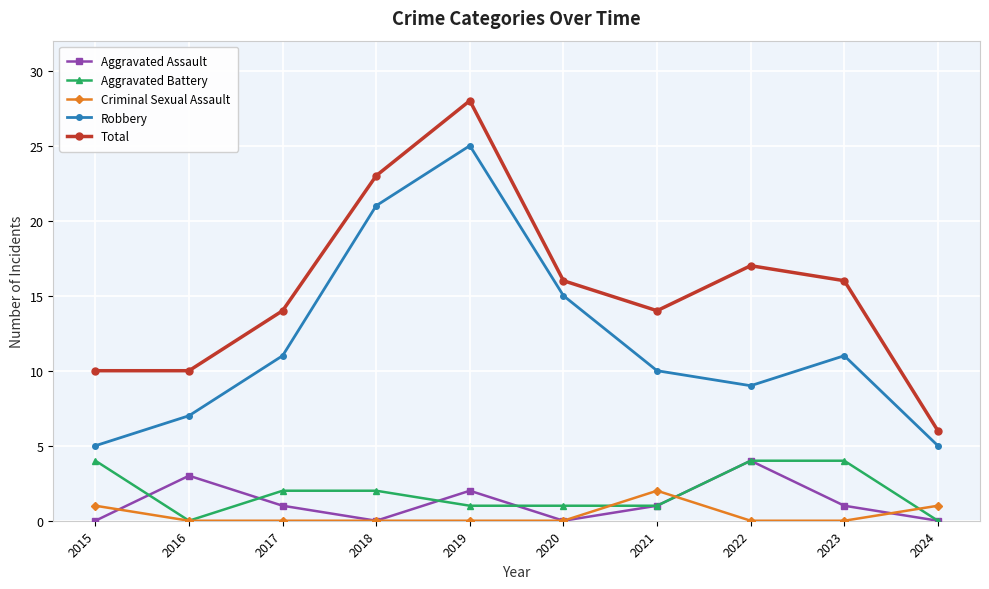

How many distinct data groups are displayed?

5